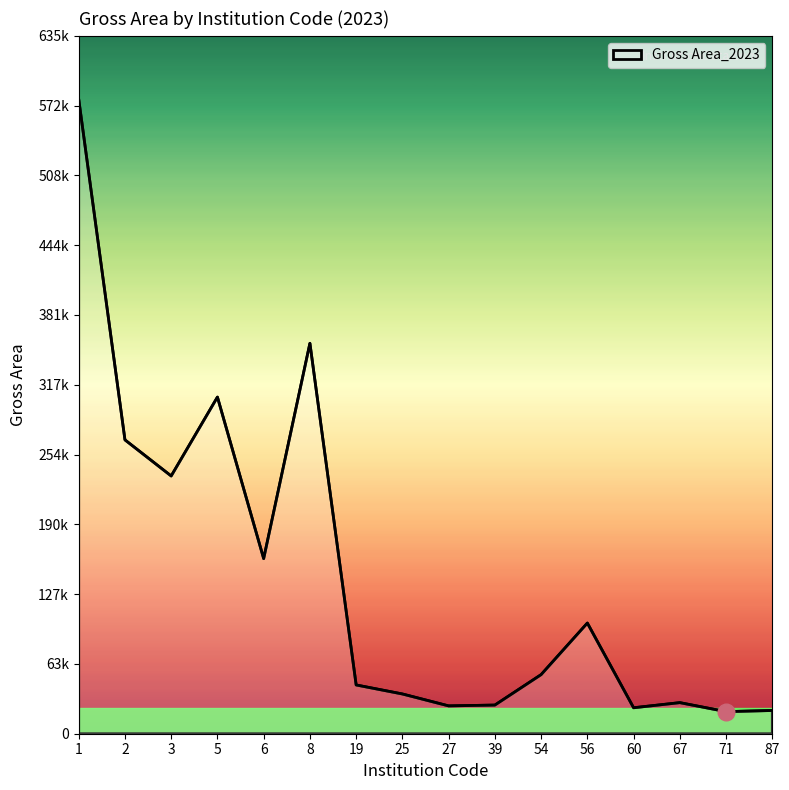

What is the difference between the values at 2 and 71?

247517